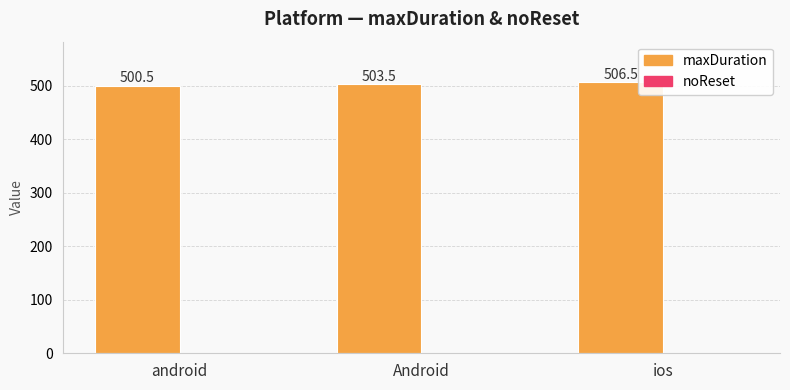

The chart shows a value of 316.1 at ios. True or false?

False